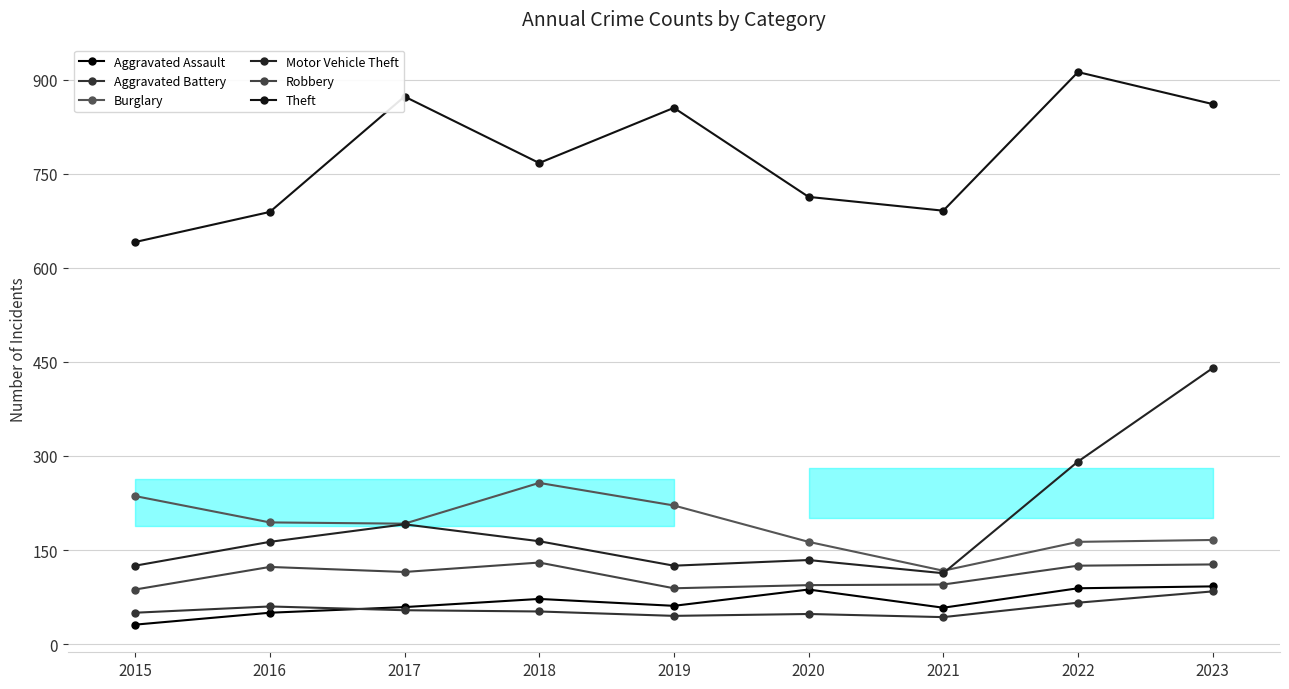

At which category does the chart reach its peak across all series?

2022